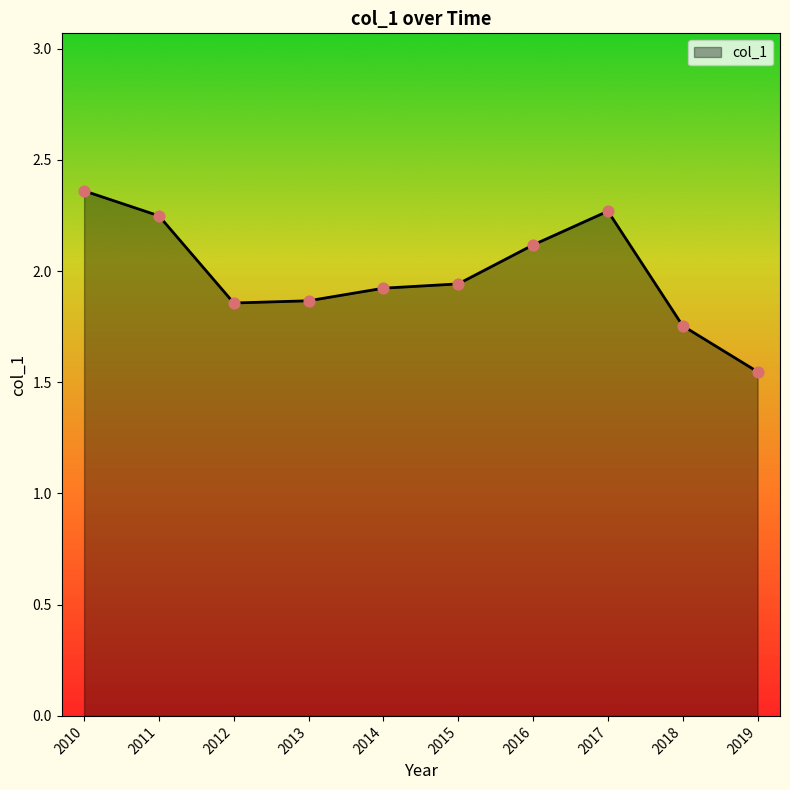

What is the change in value from 2015 to 2017?

+0.3